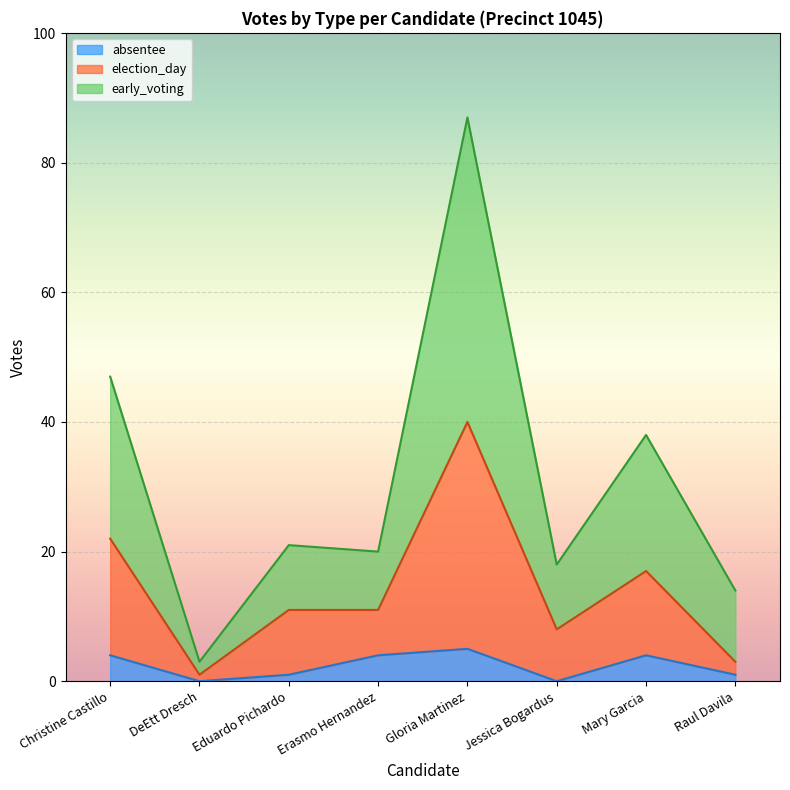

Where does the election_day series first go above 11?

Christine Castillo